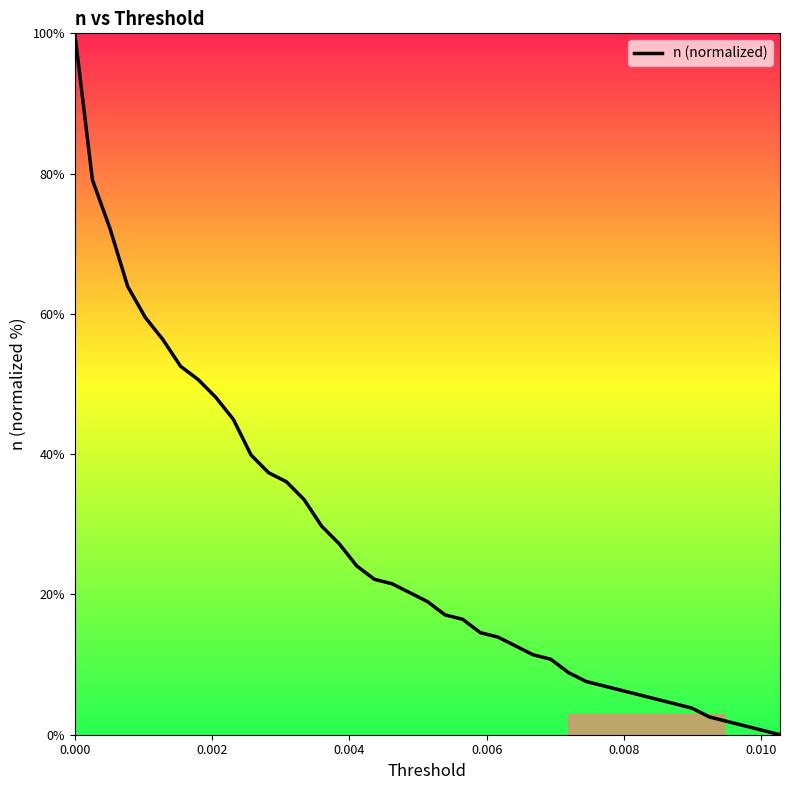

What is the maximum value shown in the chart?

100.0